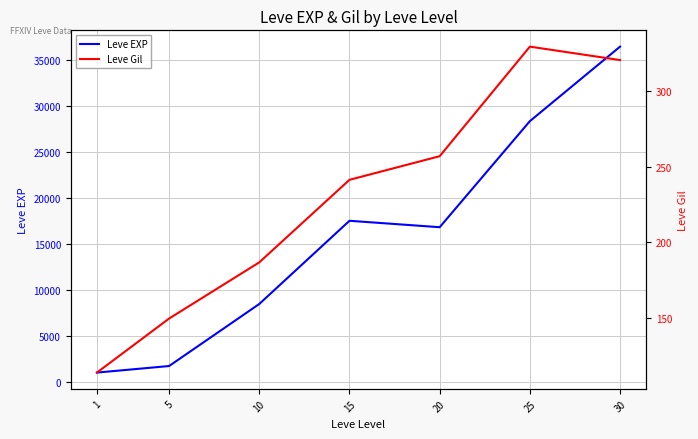

True or false: Leve Gil and Leve EXP cross at least once.

False